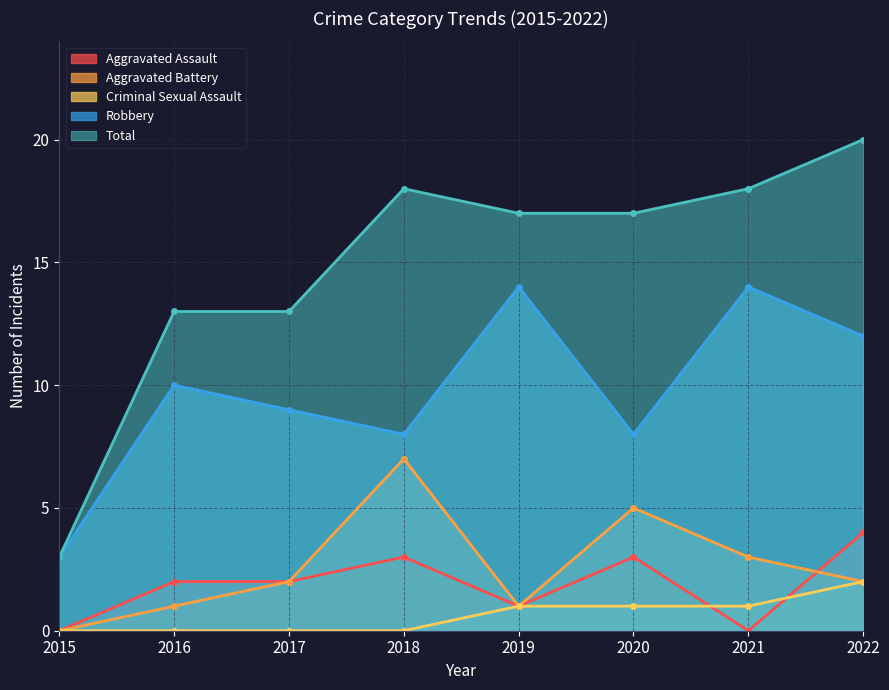

What is the total value across all series at 2020?

34